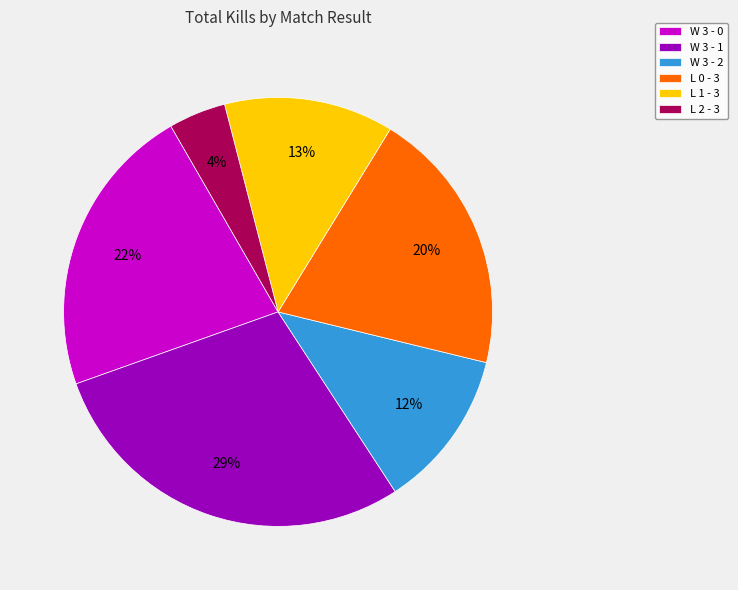

What percentage is the W 3 - 0 slice, to the nearest percent?

22%